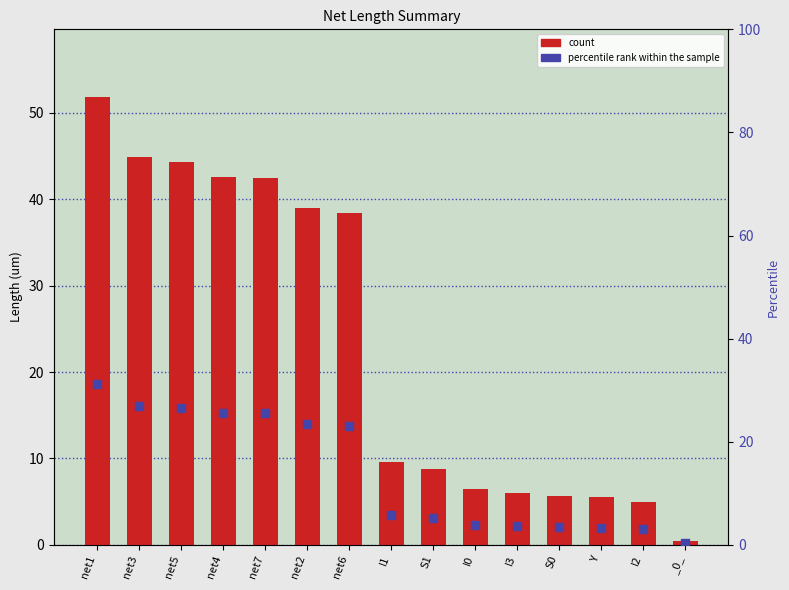

Which series has the largest Y range (max minus min)?

length_um